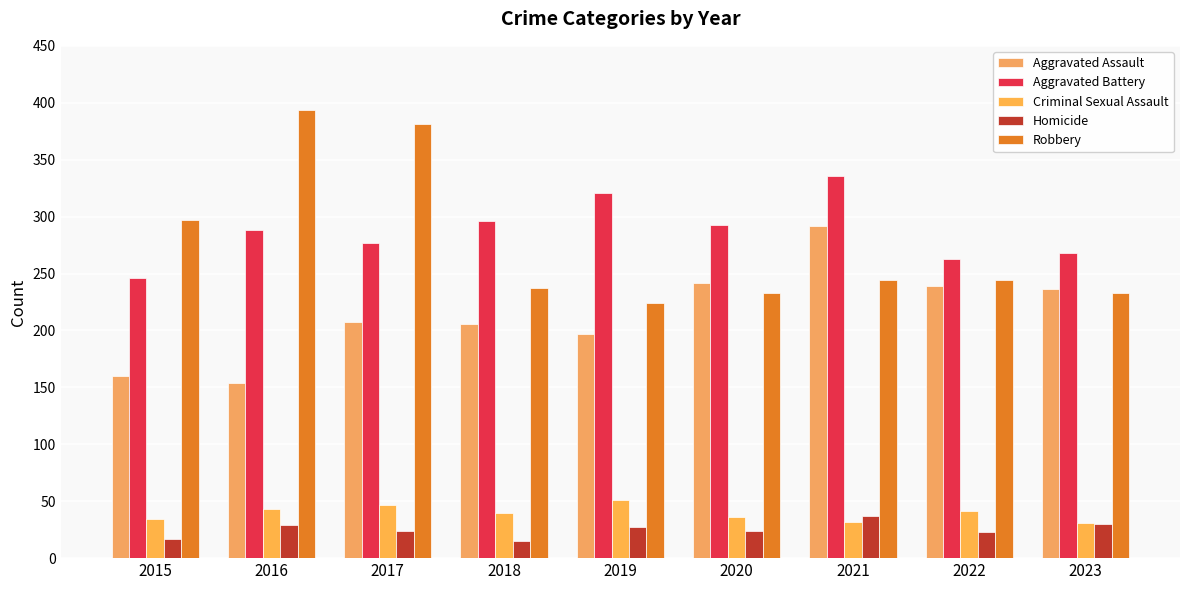

Is the value of Aggravated Battery at 2015 greater than the value of Homicide at 2018?

Yes